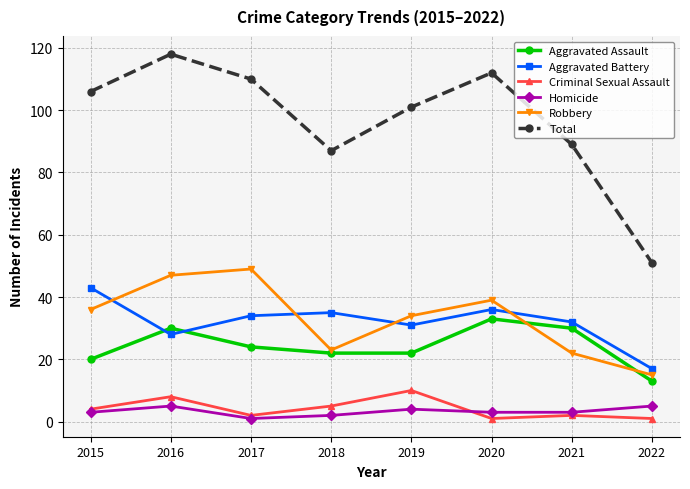

Rank the series at 2020 from lowest to highest value.

Criminal Sexual Assault, Homicide, Aggravated Assault, Aggravated Battery, Robbery, Total